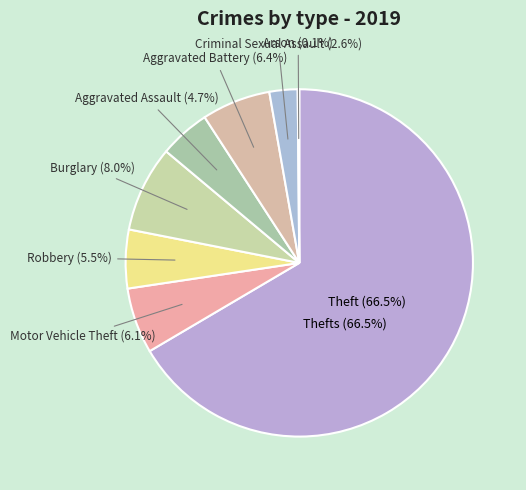

Combined, what portion of the pie is Theft and Arson?

66.7%